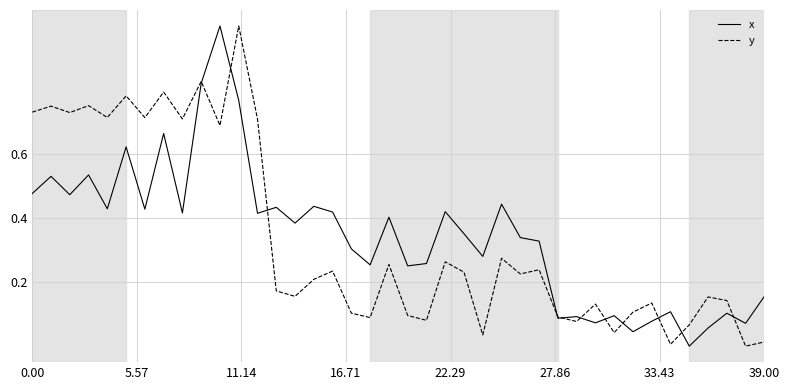

What is the highest value of the y series?

1.0